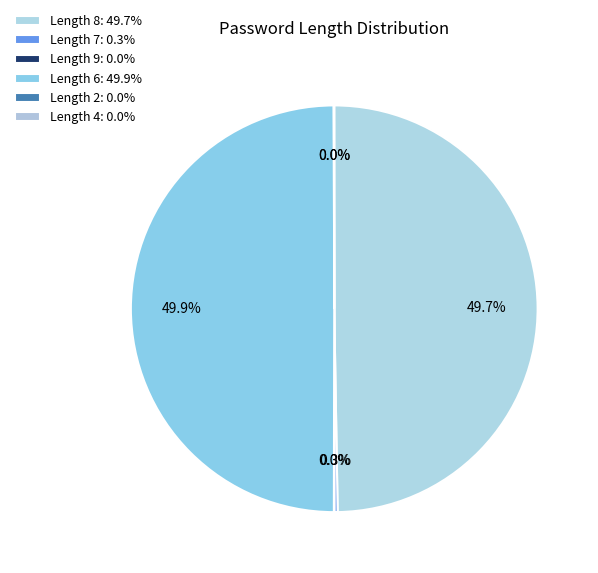

What is the largest slice in the pie chart?

6